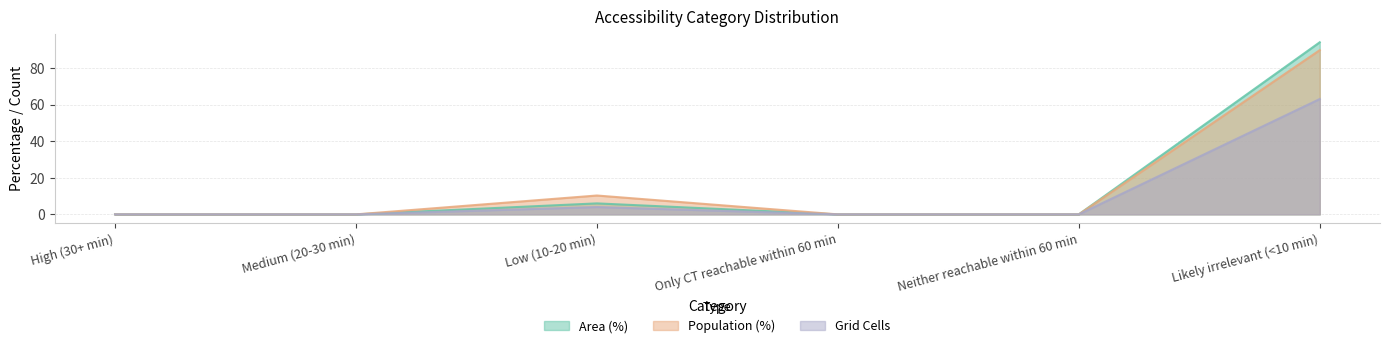

What are all the series names shown in the legend?

Area (%), Population (%), Grid Cells